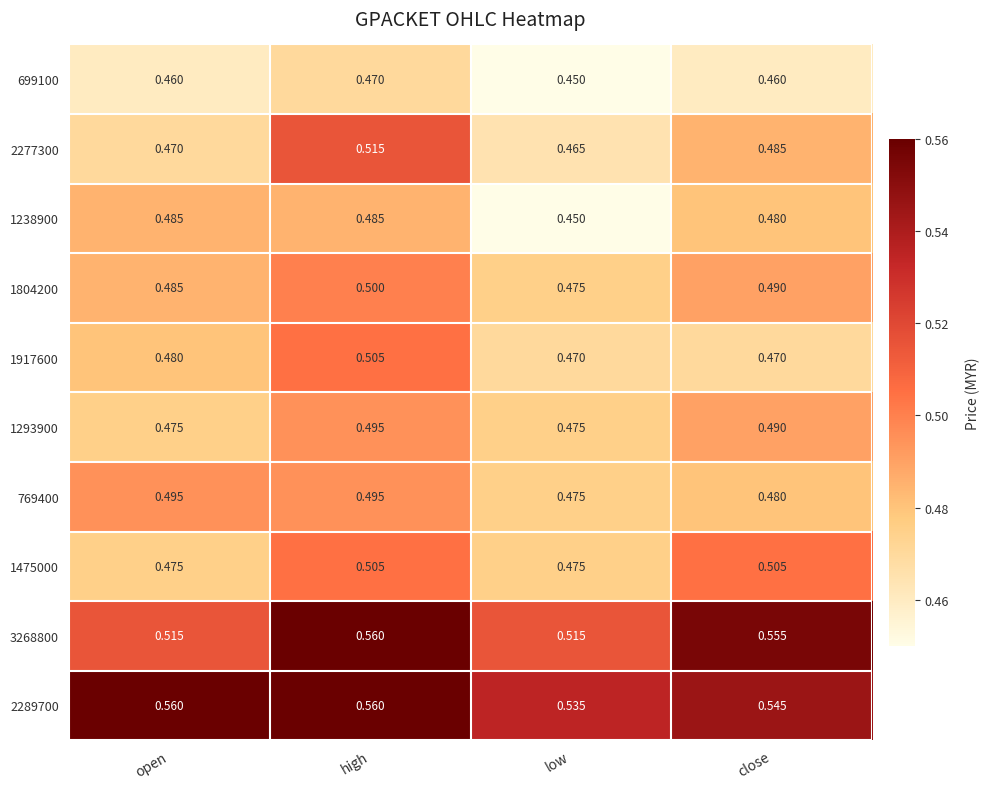

At which label is 699100 closest to 0?

low